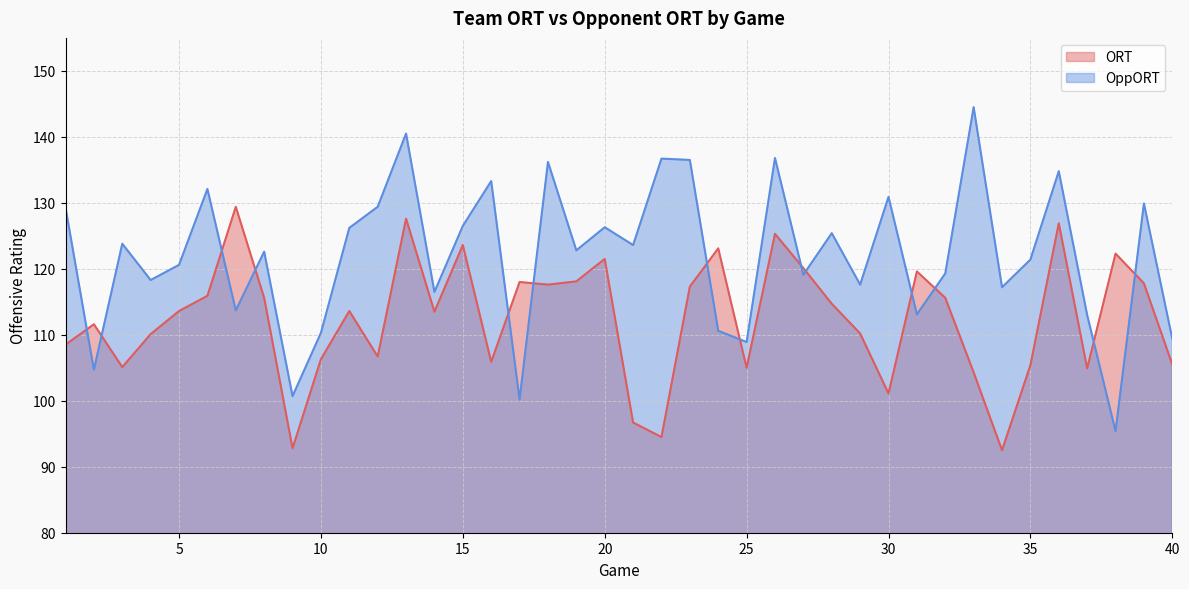

Which category has the lowest value across all series?

34